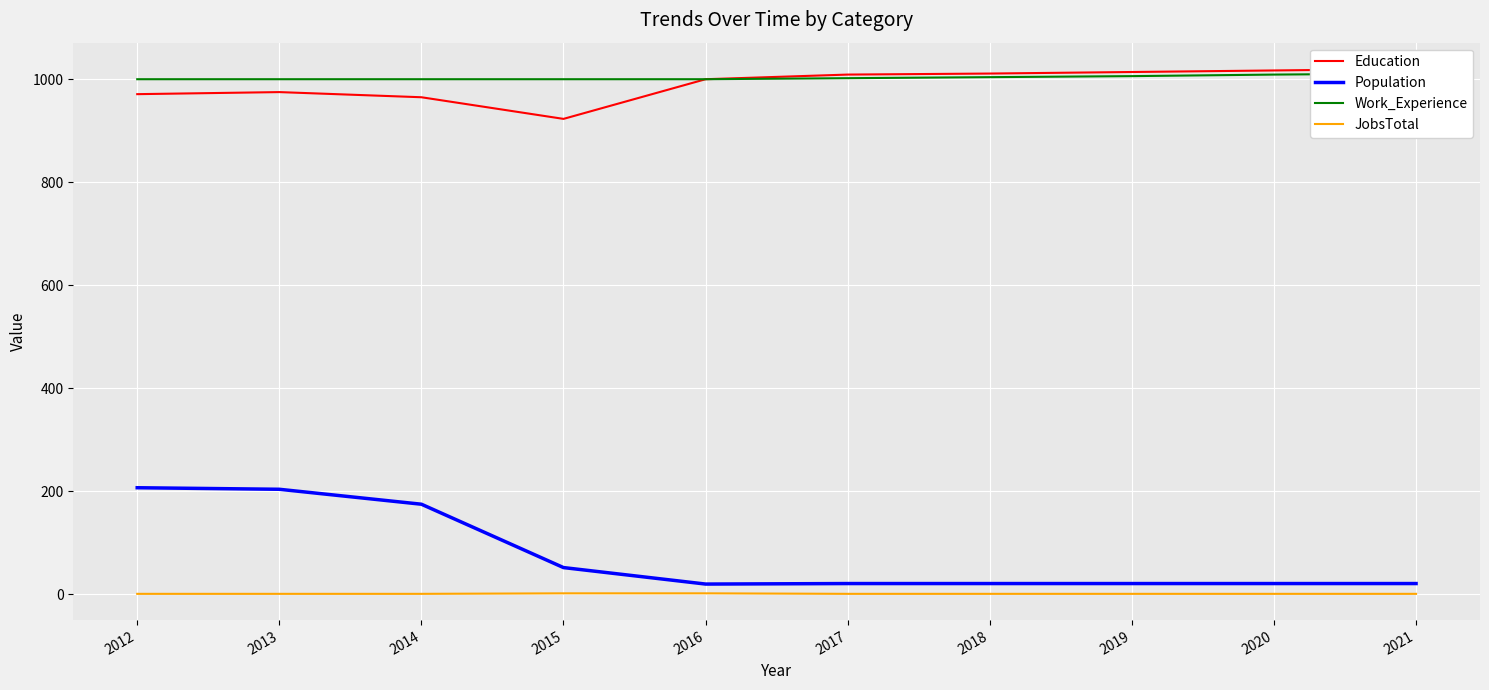

Which series has the widest spread of values?

Population